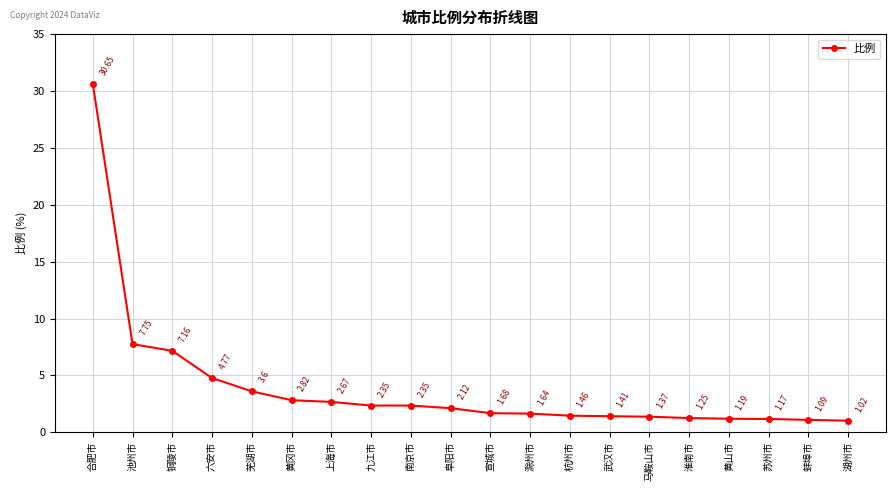

Which has a higher value, 上海市 or 杭州市?

上海市